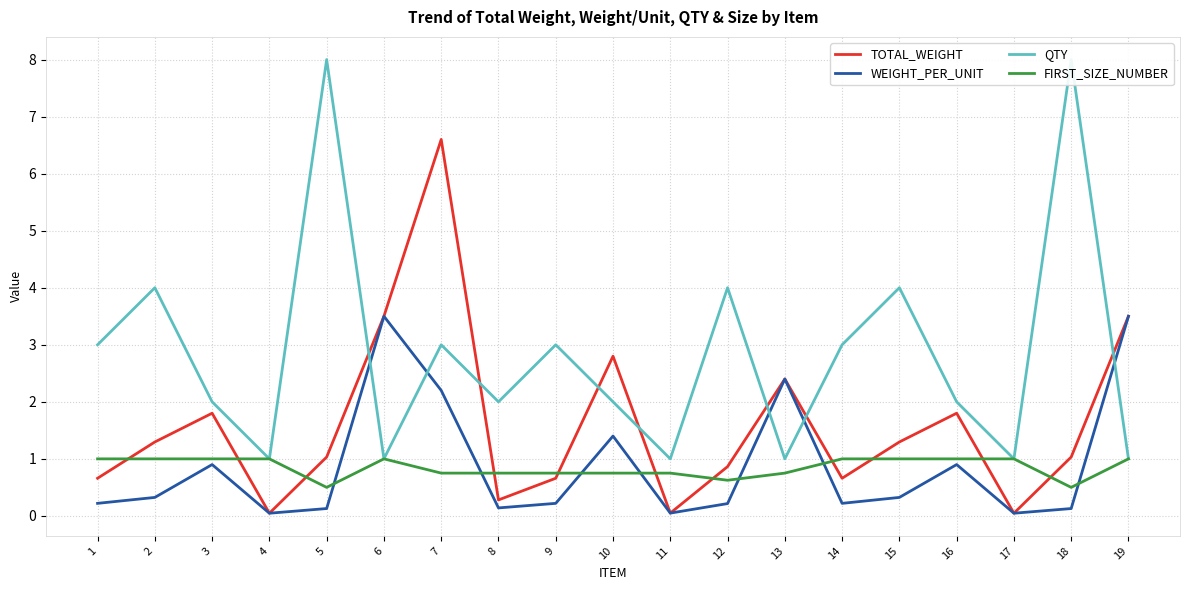

How many values in the TOTAL_WEIGHT series exceed 1?

11